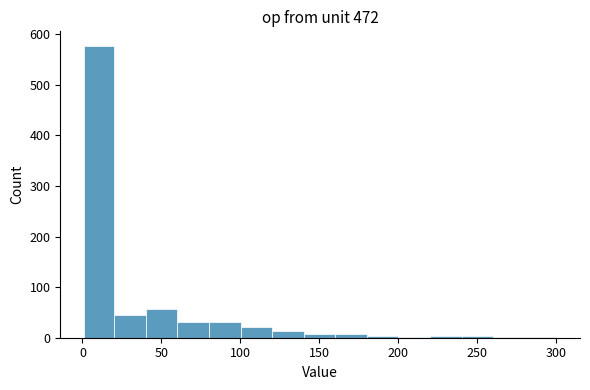

Read against the x-axis, roughly where is the centre of the tallest bar?

10